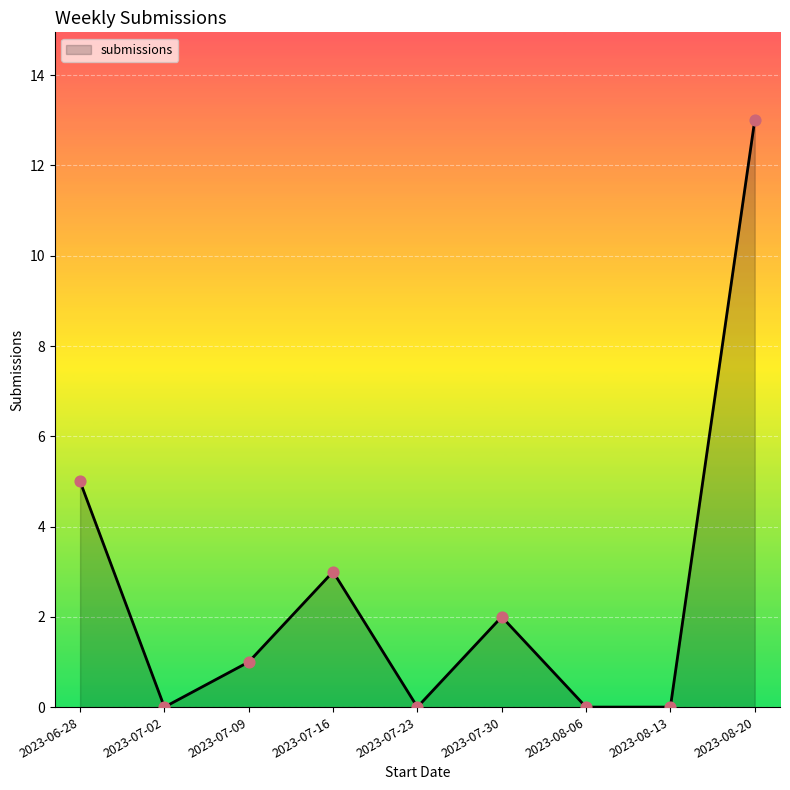

Which has a higher value, 2023-06-28 or 2023-07-02?

2023-06-28